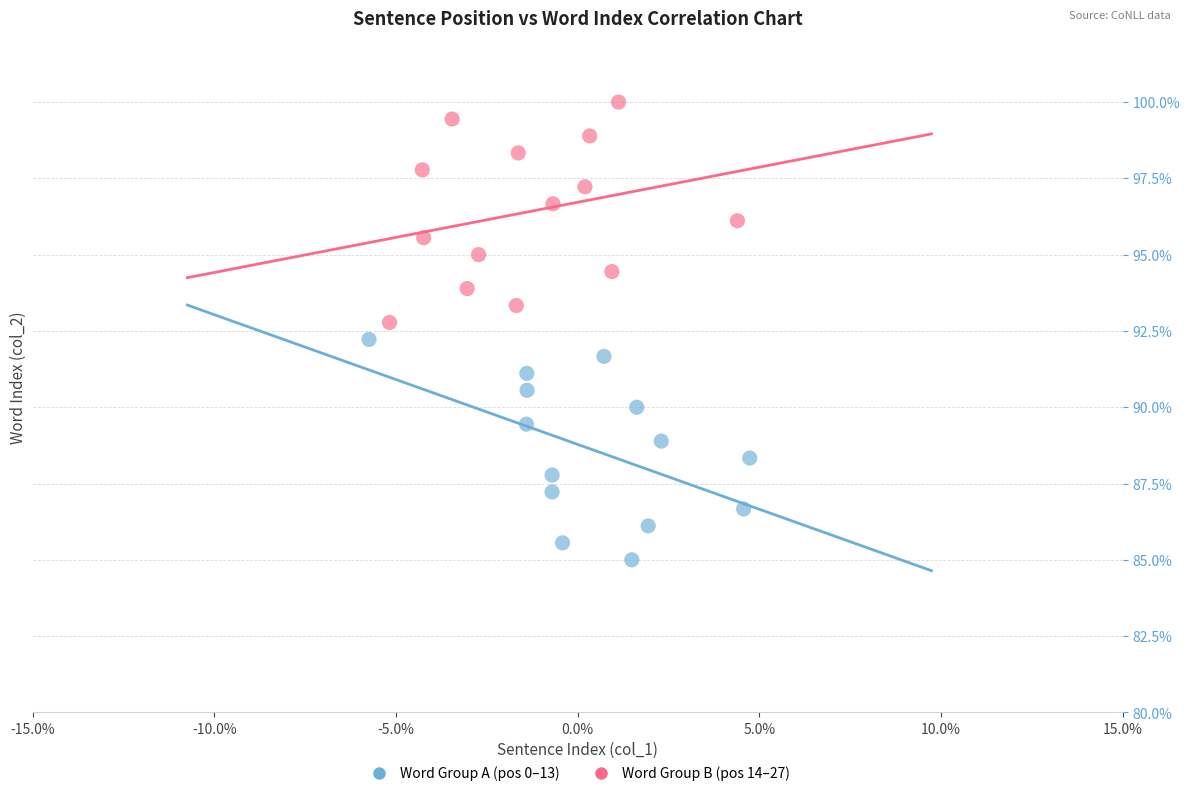

Which series contains the lowest Y value?

Word Group A (pos 0–13)